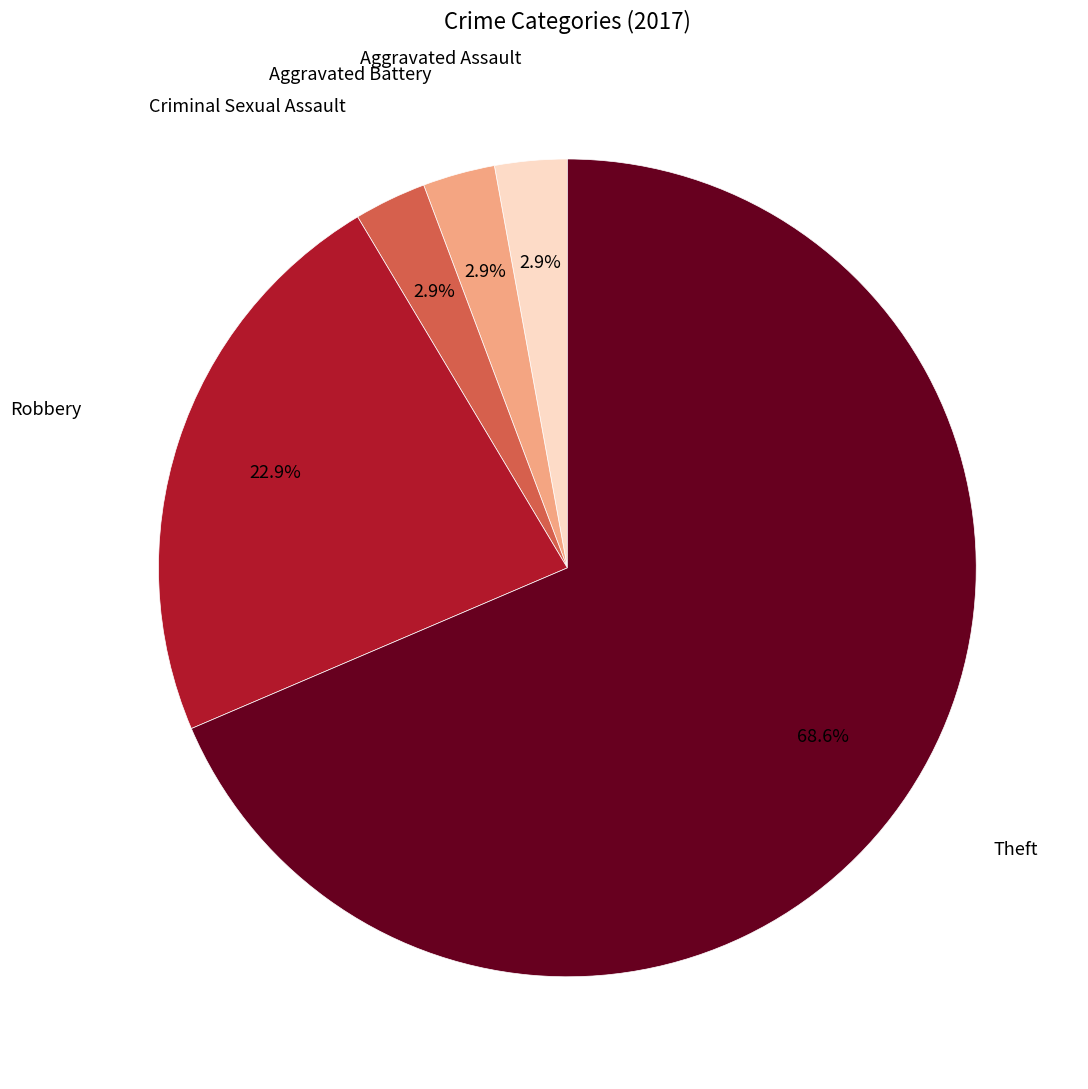

Does any single category account for the majority?

Yes